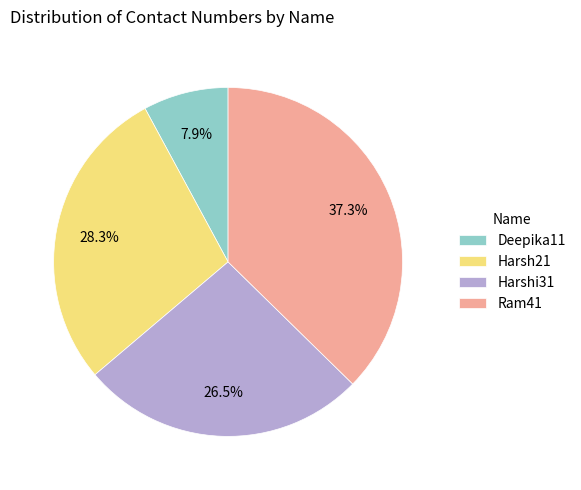

Is it true that Harsh21 is 38% of the pie?

False